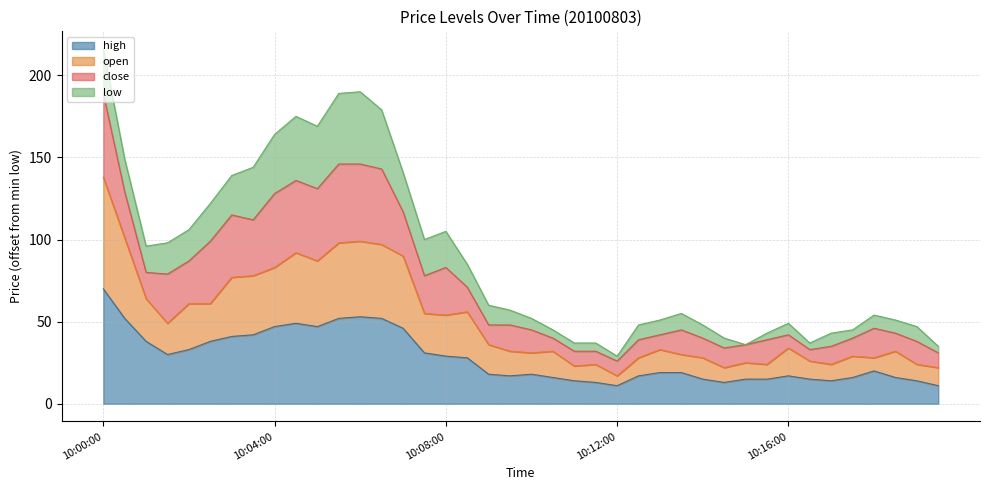

How many lines are shown in the chart?

4